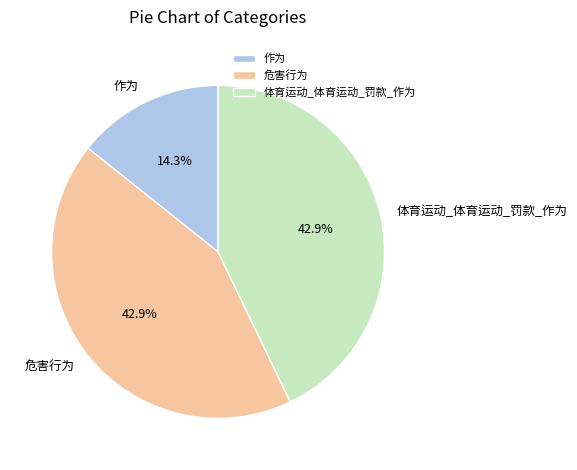

What is the smallest slice in the pie chart?

作为